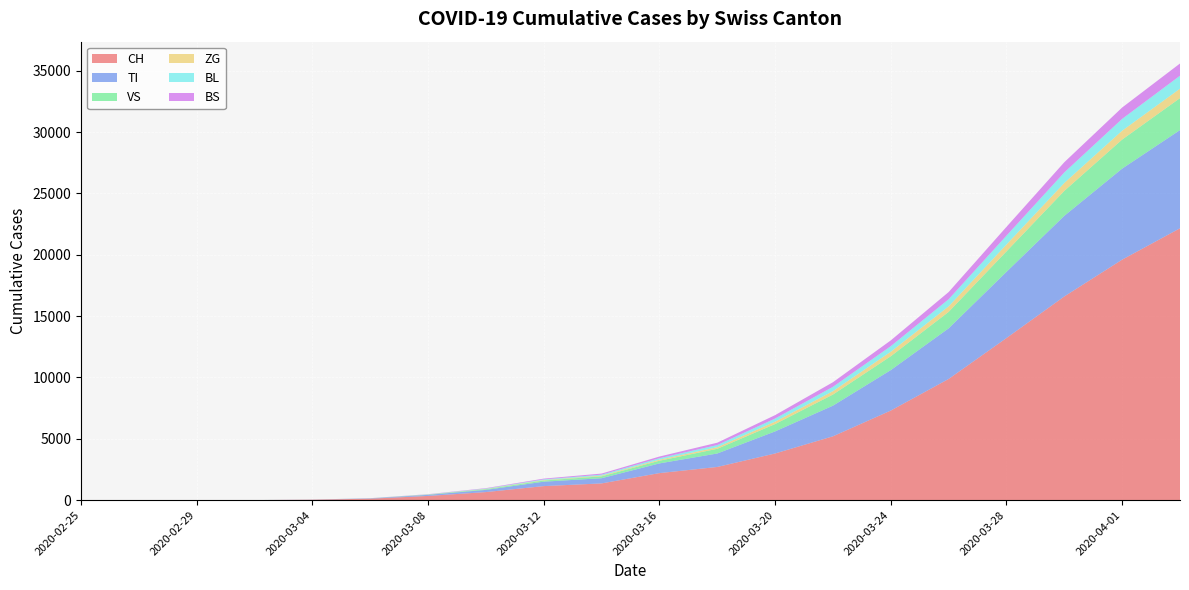

Reading left to right, what are all the values shown in this chart?

CH: 0	0	0	0	30	114	337	652	1139	1359	2200	2700	3800	5200	7300	9877	13213	16605	19606	22164
TI: 0	0	0	0	7	25	89	180	361	425	791	1100	1800	2500	3300	4128	5398	6575	7424	8009
VS: 0	0	0	0	0	4	19	56	95	153	218	381	598	906	1130	1340	1668	2032	2369	2605
ZG: 0	0	0	0	1	3	9	22	38	58	85	131	199	278	369	451	561	651	724	771
BL: 0	0	0	0	1	4	12	29	56	78	121	175	253	352	453	581	723	857	963	1056
BS: 0	0	0	0	2	6	15	35	62	89	135	192	278	375	470	586	716	831	925	996